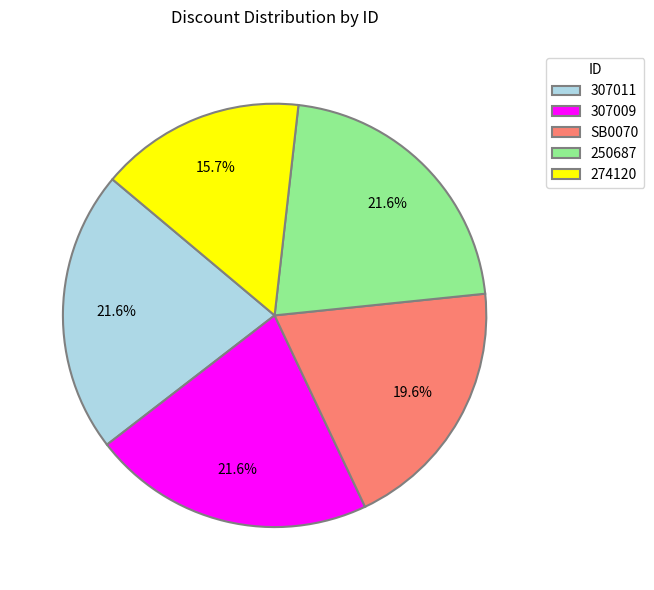

Do 274120 and SB0070 together represent more than half of the pie?

No